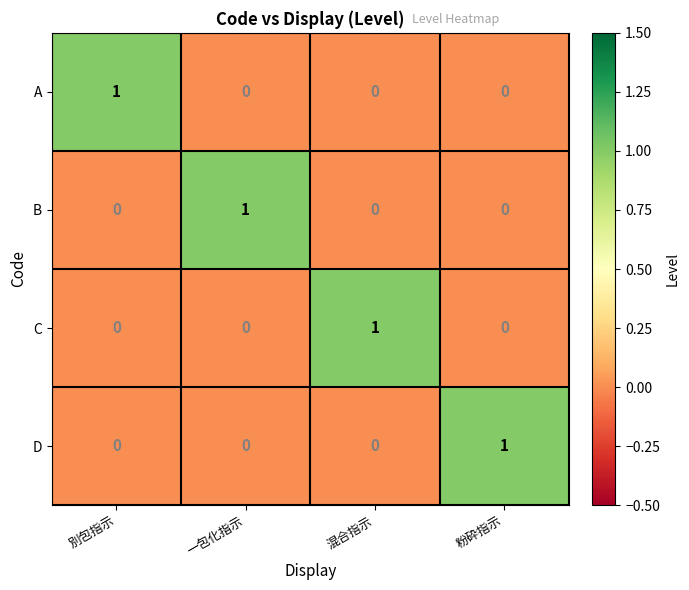

At how many categories does at least one series exceed 0?

4